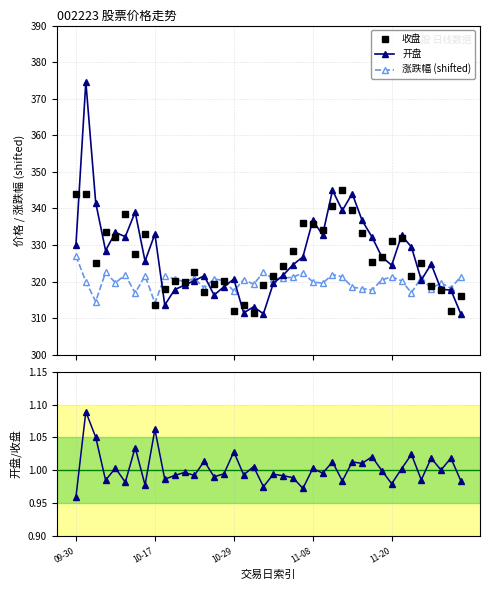

What are all the series names shown in the legend?

收盘, 开盘, 涨跌幅 (shifted), 开盘/收盘